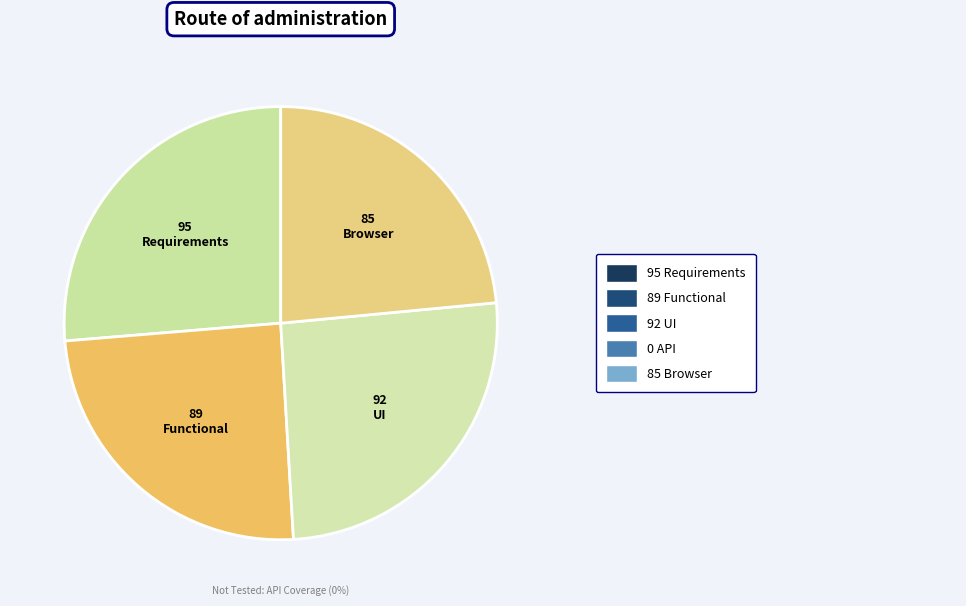

Does any single category account for the majority?

No